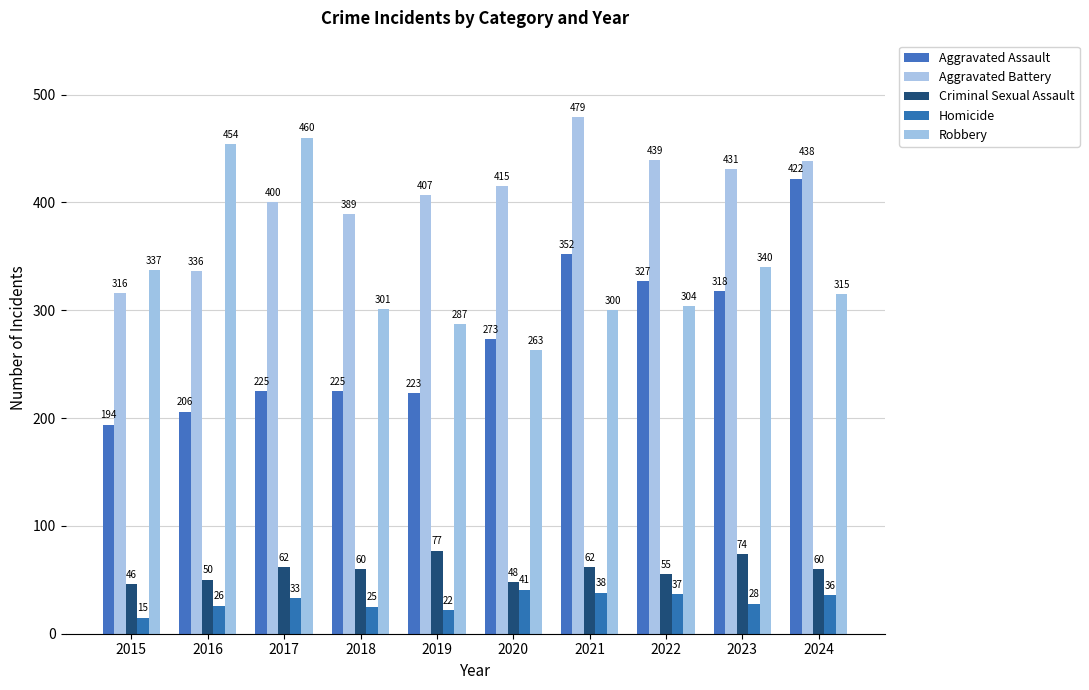

At 2020, list the series in order from smallest to largest.

Homicide, Criminal Sexual Assault, Robbery, Aggravated Assault, Aggravated Battery